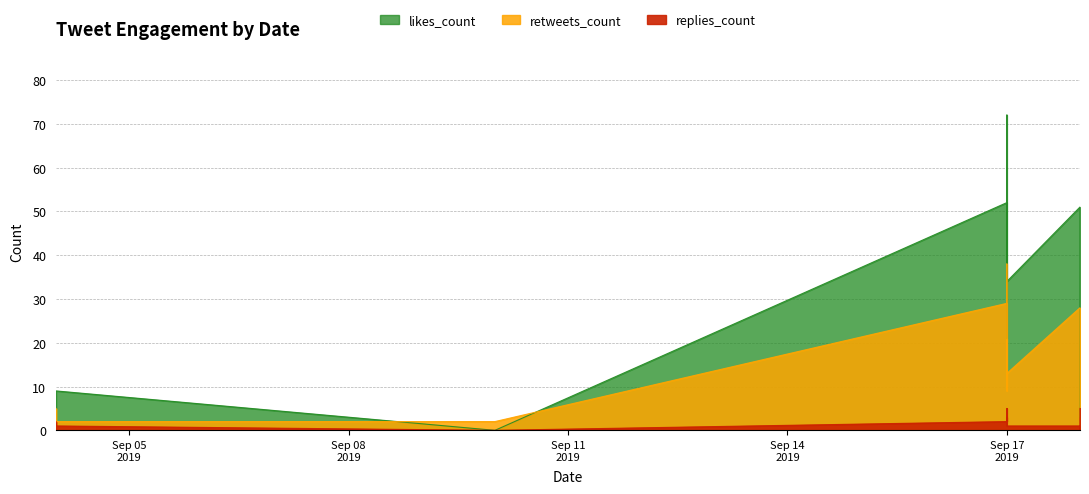

What is the maximum value shown in the chart?

72